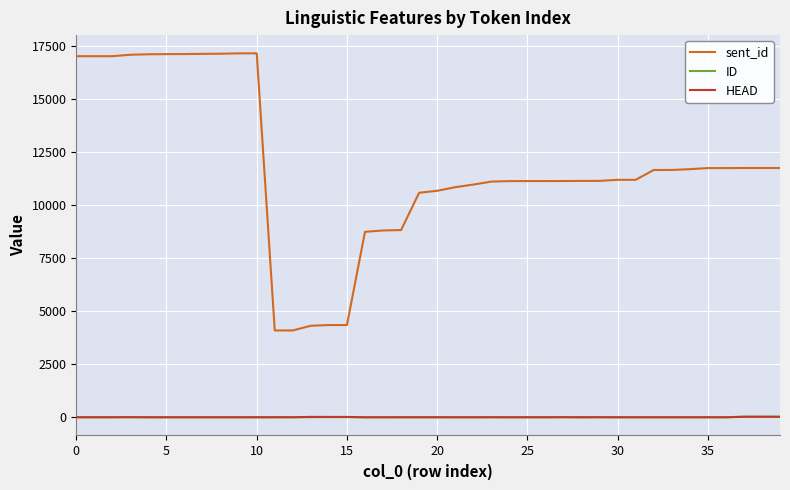

What is the minimum value for sent_id?

4093